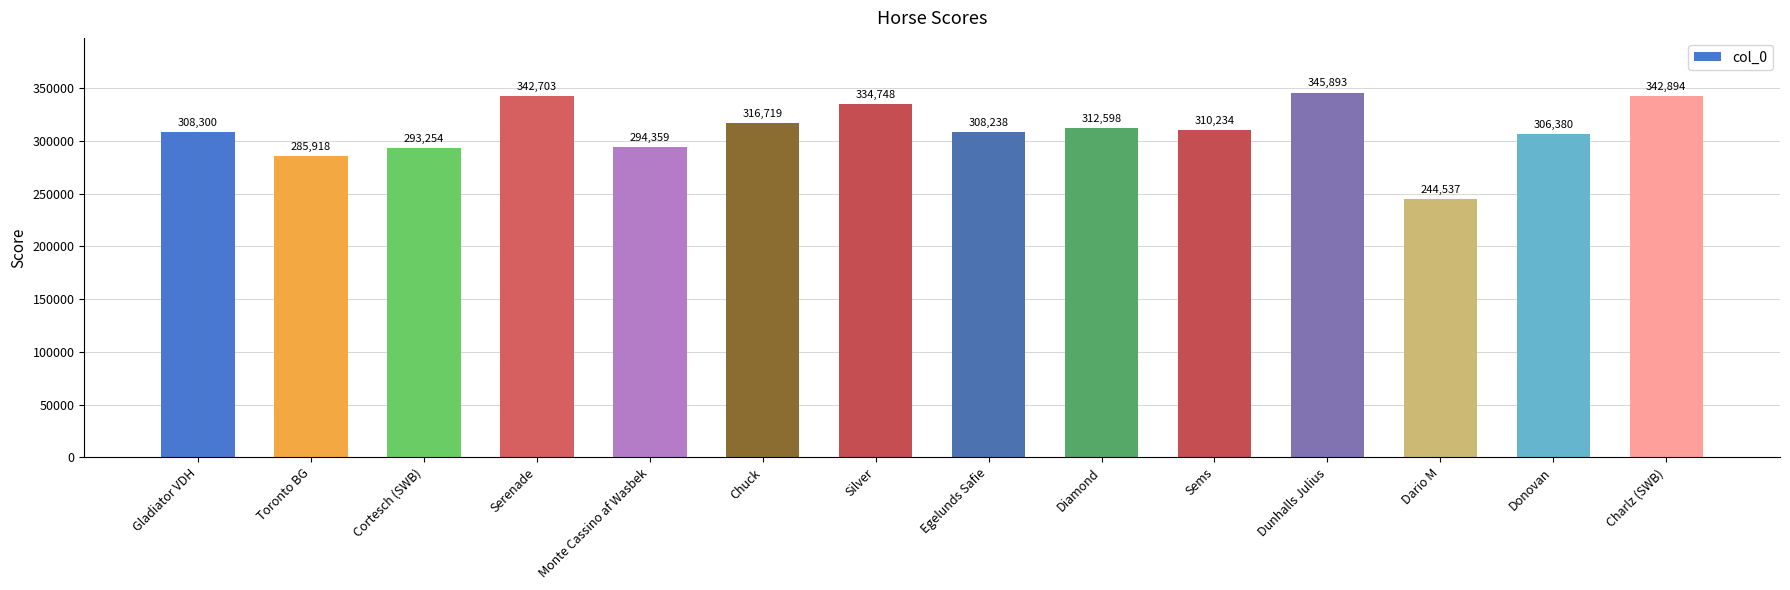

What is the difference between the second highest and second lowest values?

56976